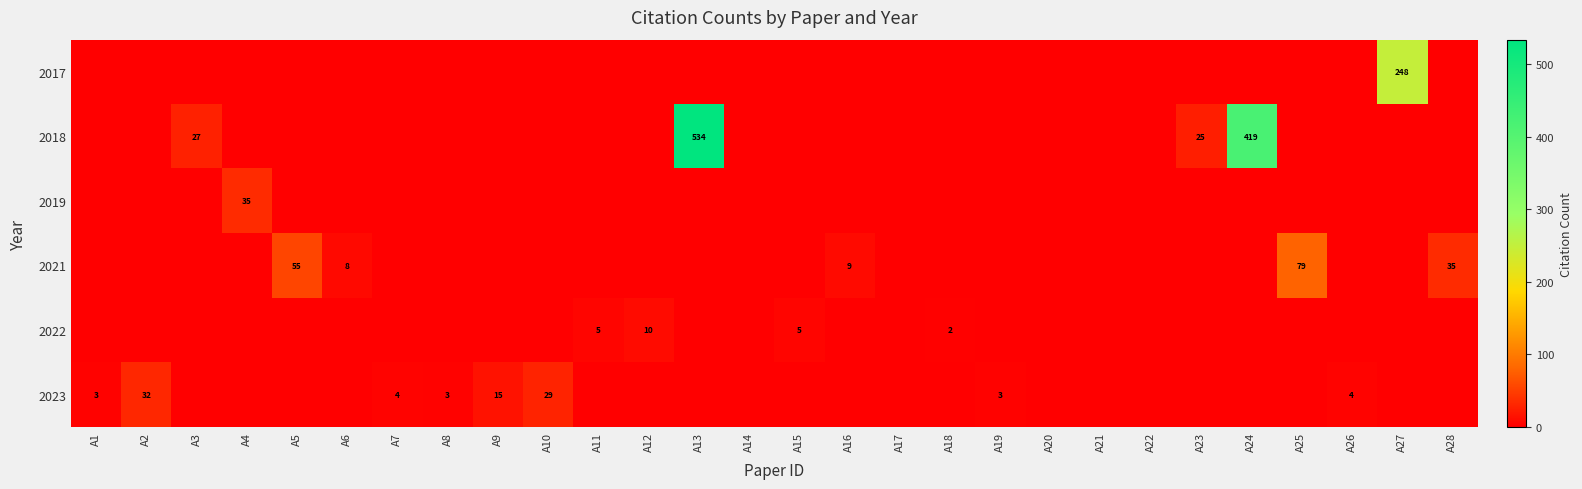

What is the difference between the maximum and minimum values in the row_0 series?

248